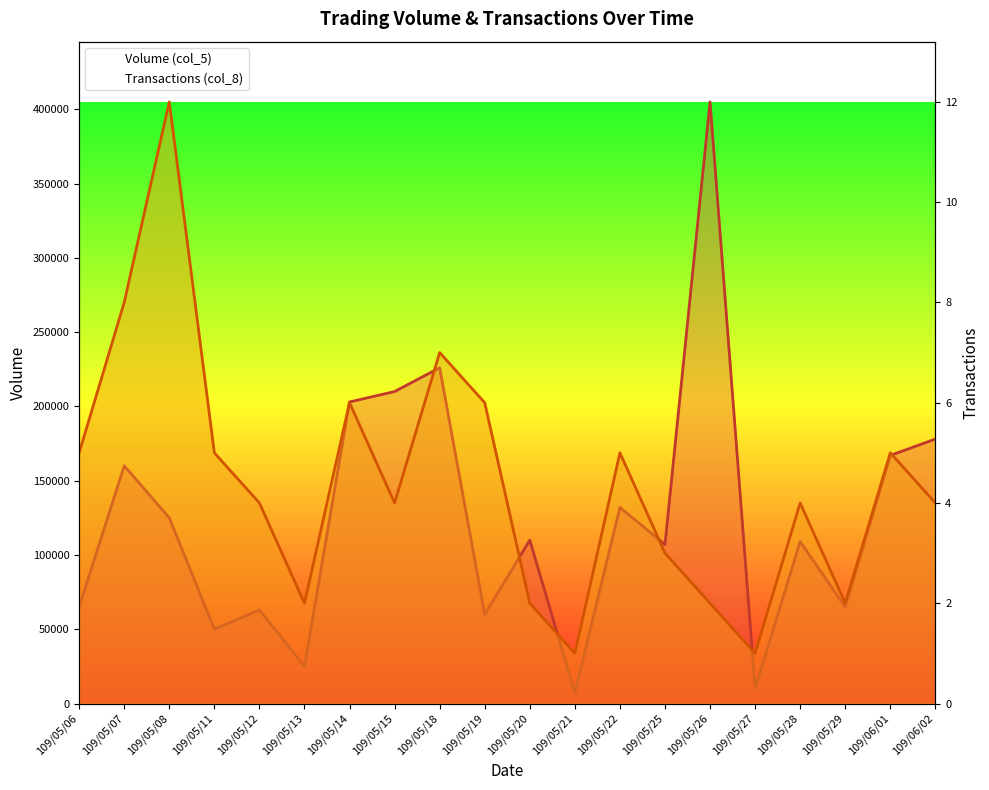

What are all the series names shown in the legend?

Volume (col_5), Transactions (col_8)